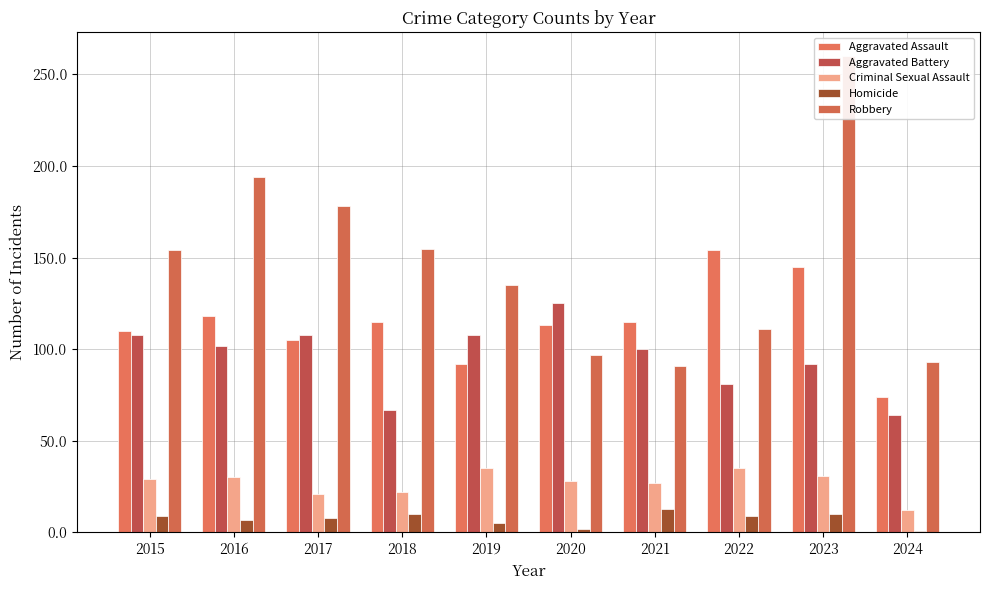

At how many categories does at least one series exceed 3?

10